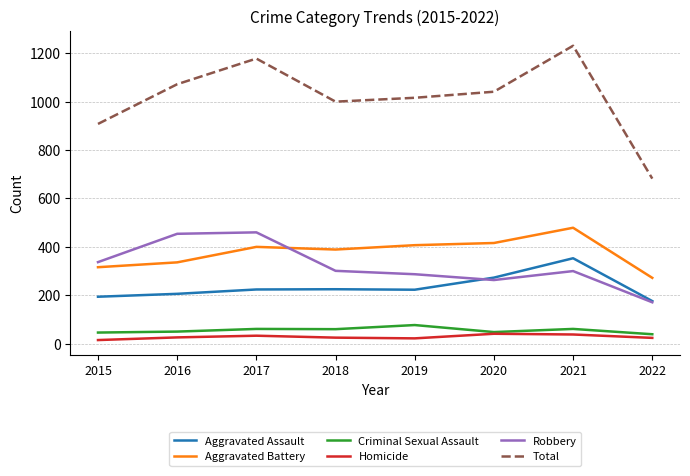

How many values in the Robbery series are below 301?

4